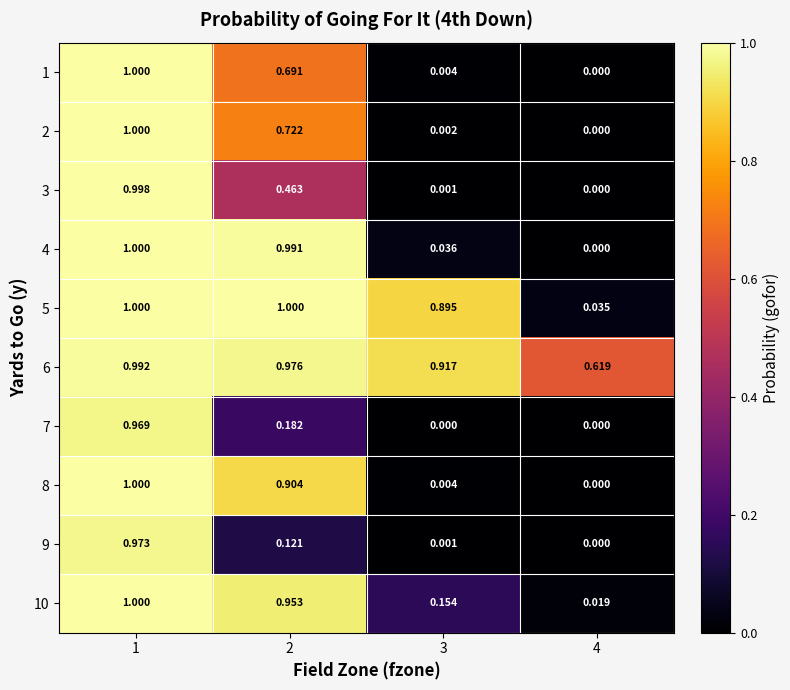

What is the spread (max minus min) of values at 4?

0.6